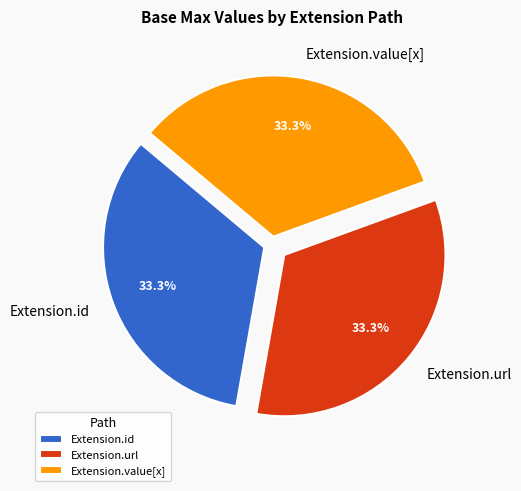

Approximately how many times larger is the value at Extension.id compared to Extension.value[x]?

1.0